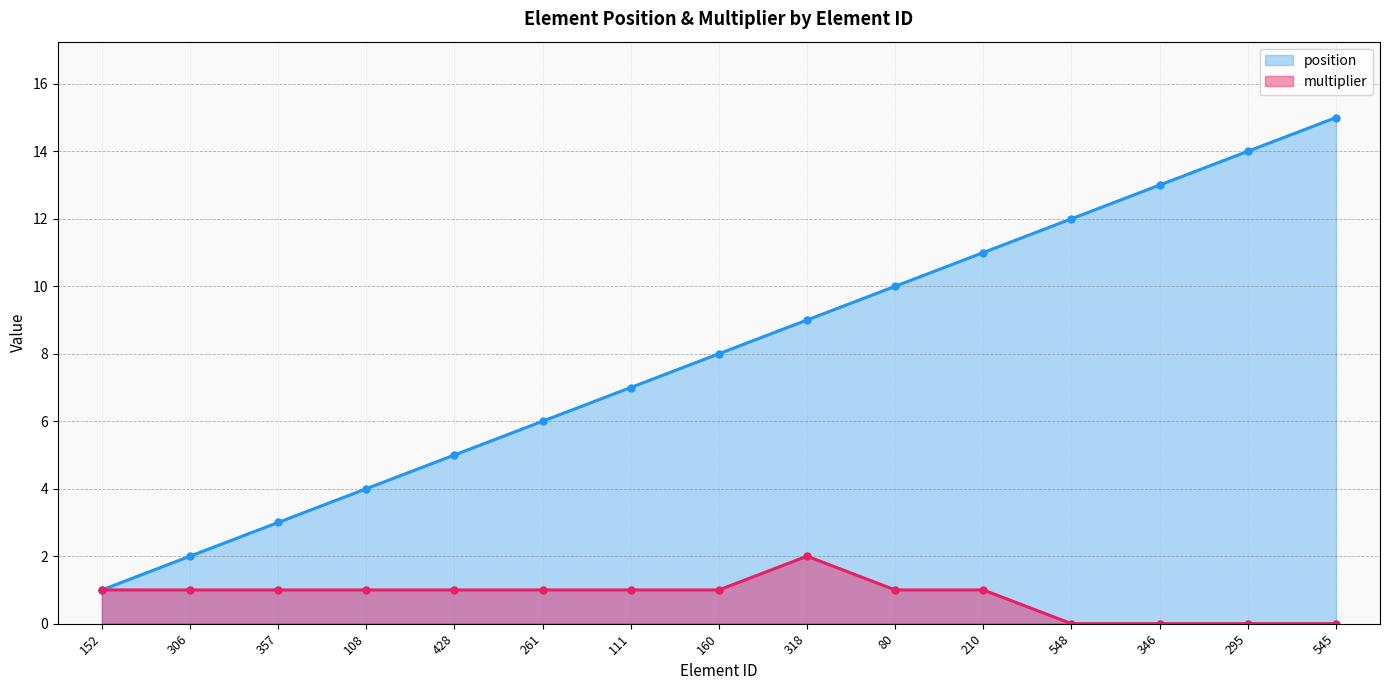

Is the value of position at 80 greater than the value of multiplier at 545?

Yes